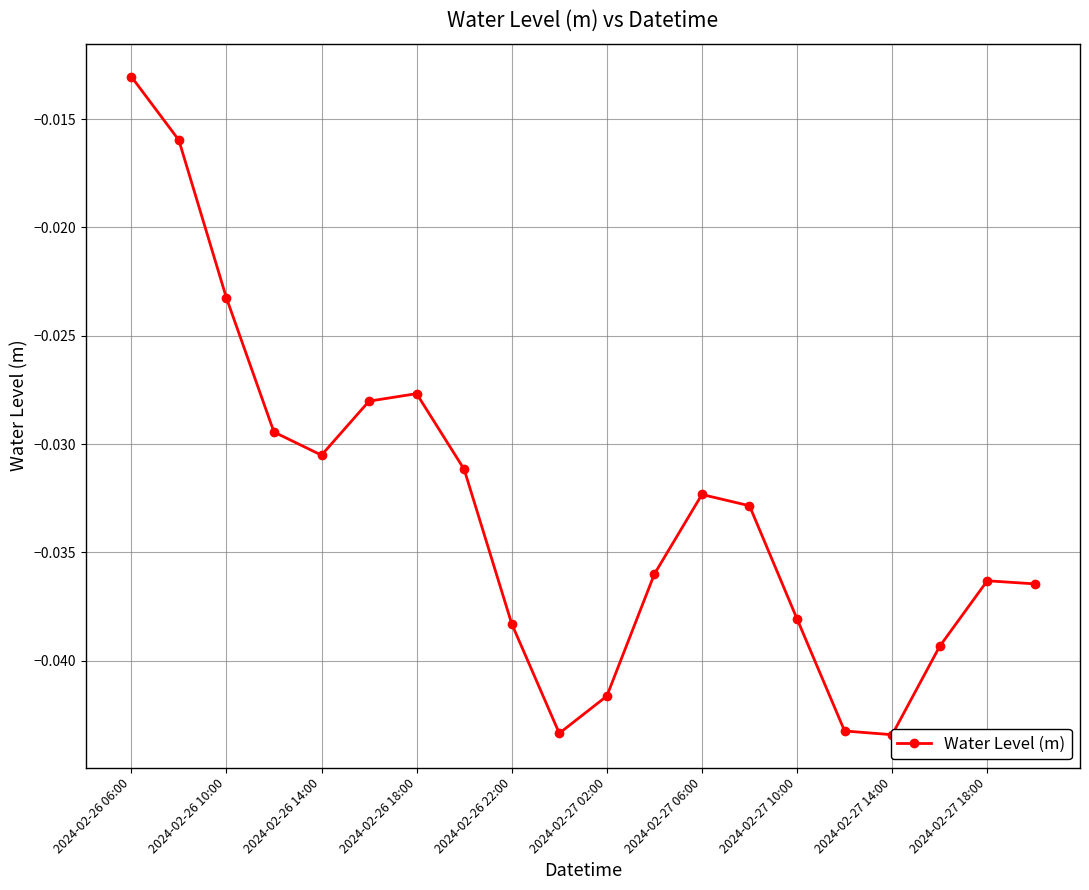

The chart shows a value of -0.0 at 2024-02-27 10:00. True or false?

True